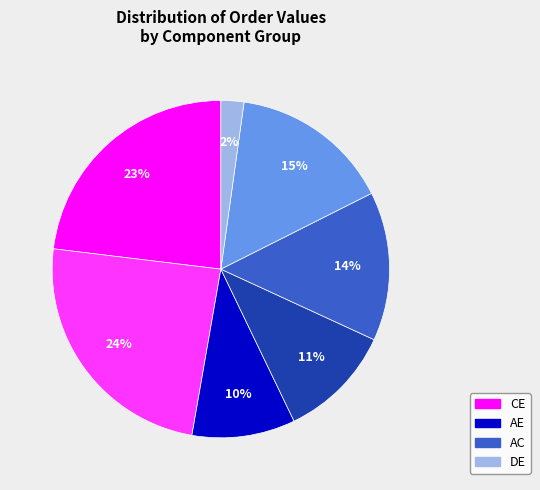

To the nearest percent, what is the difference between the largest and smallest slice percentages?

22%